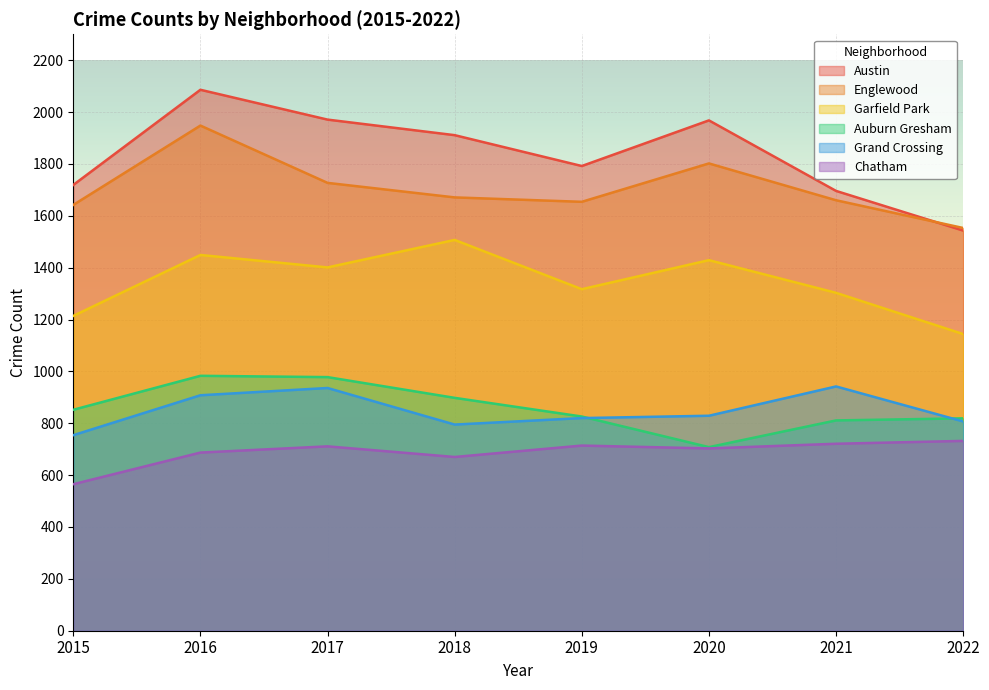

How many values in the Englewood series exceed 1671?

3